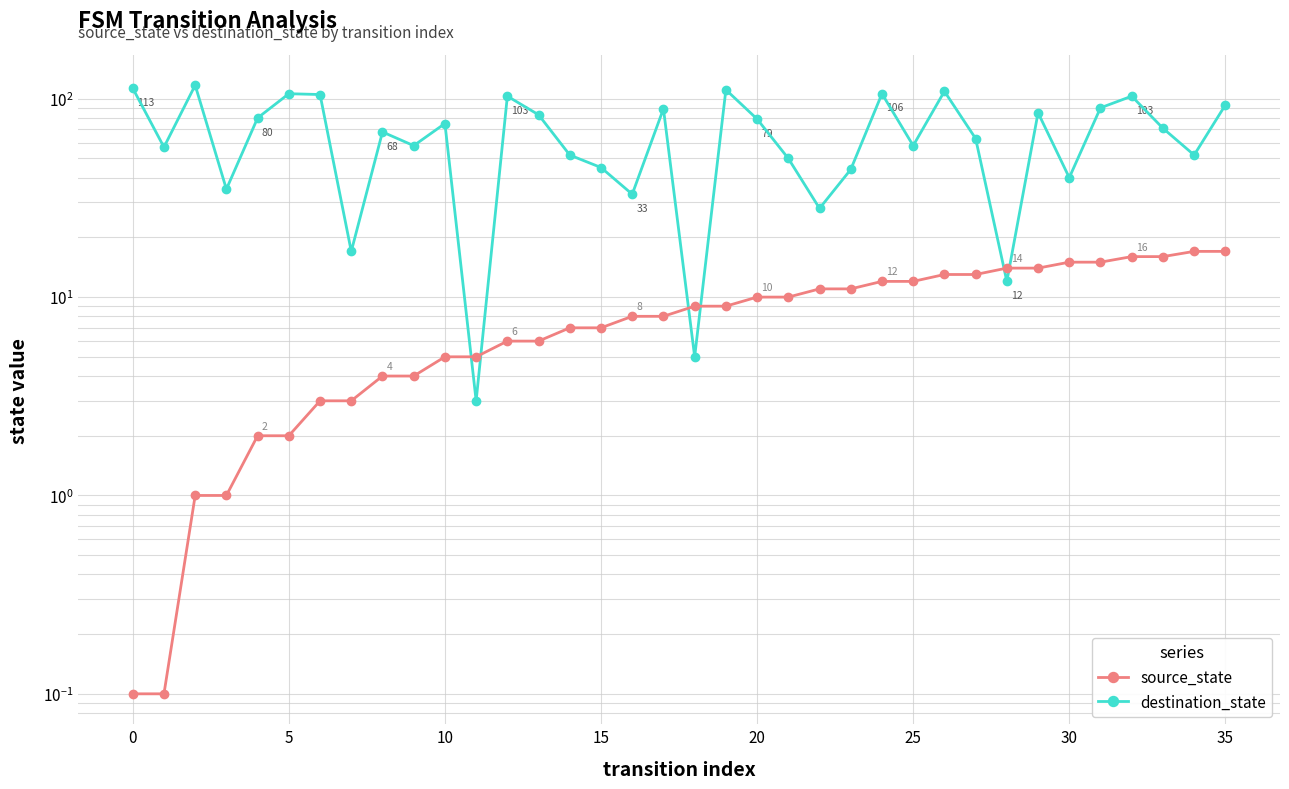

How many lines are shown in the chart?

2